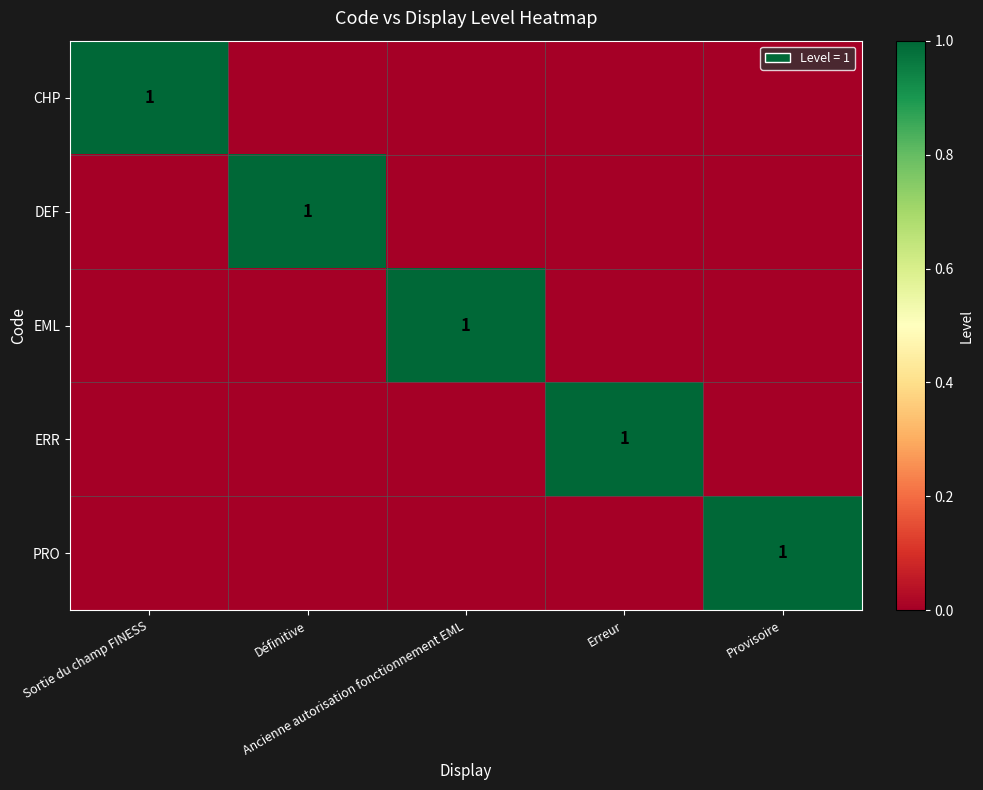

What is the difference between the maximum and minimum values in the PRO series?

1